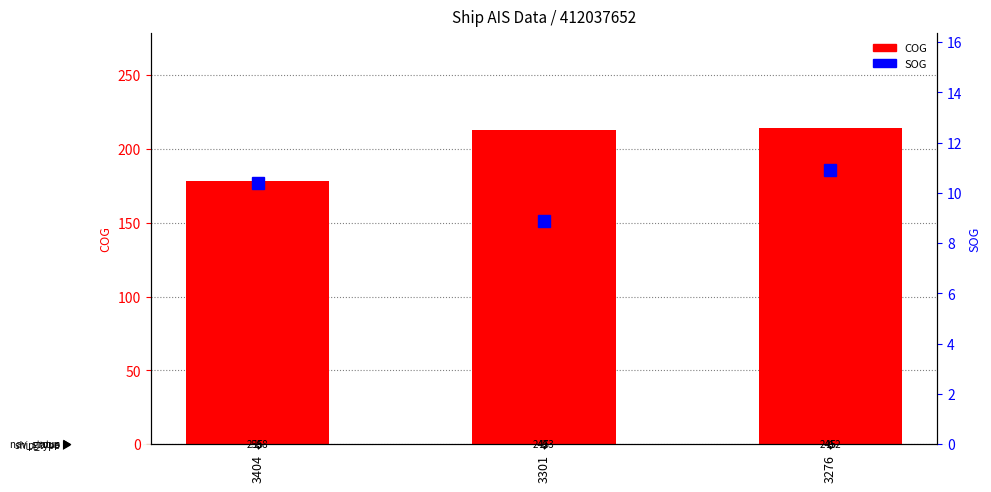

The value of SOG at 3301 is 8.9. True or false?

True